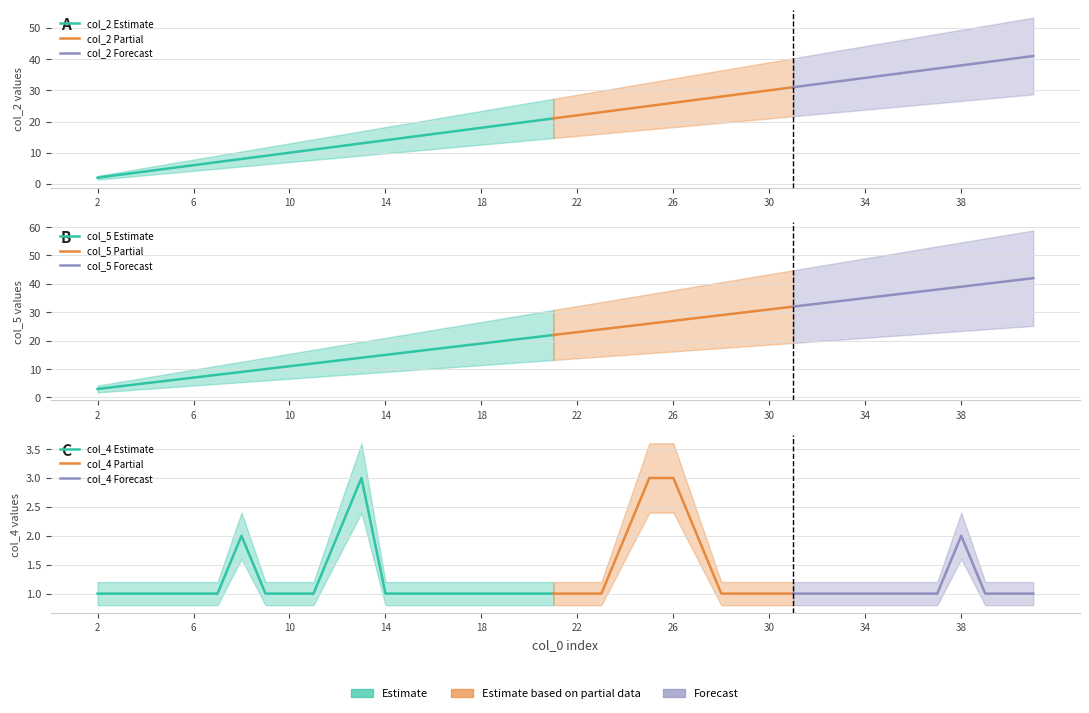

How many data points in col_5 are less than 23?

20